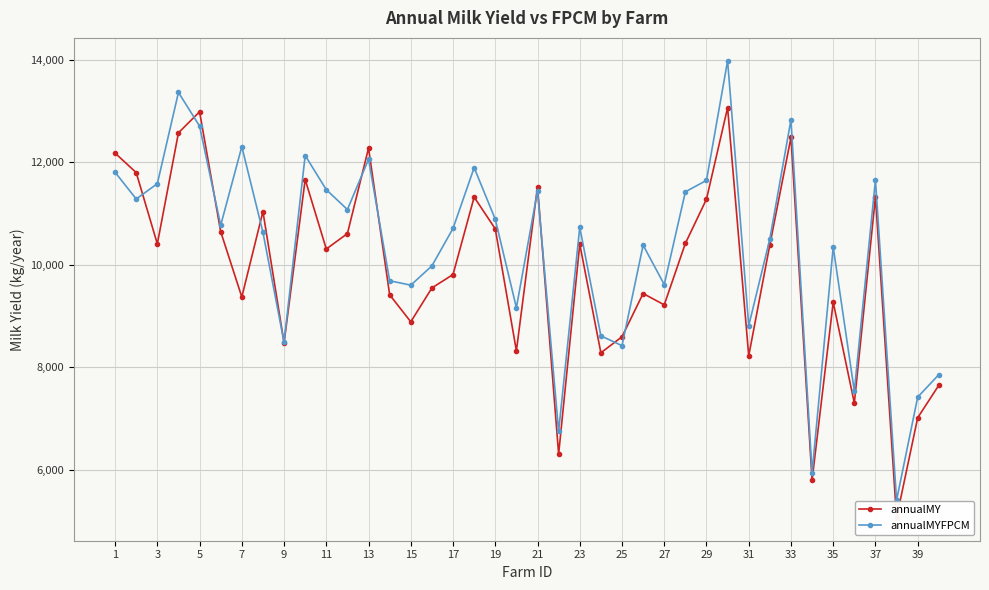

In annualMYFPCM, how many points are lower than both neighbors (excluding endpoints)?

13